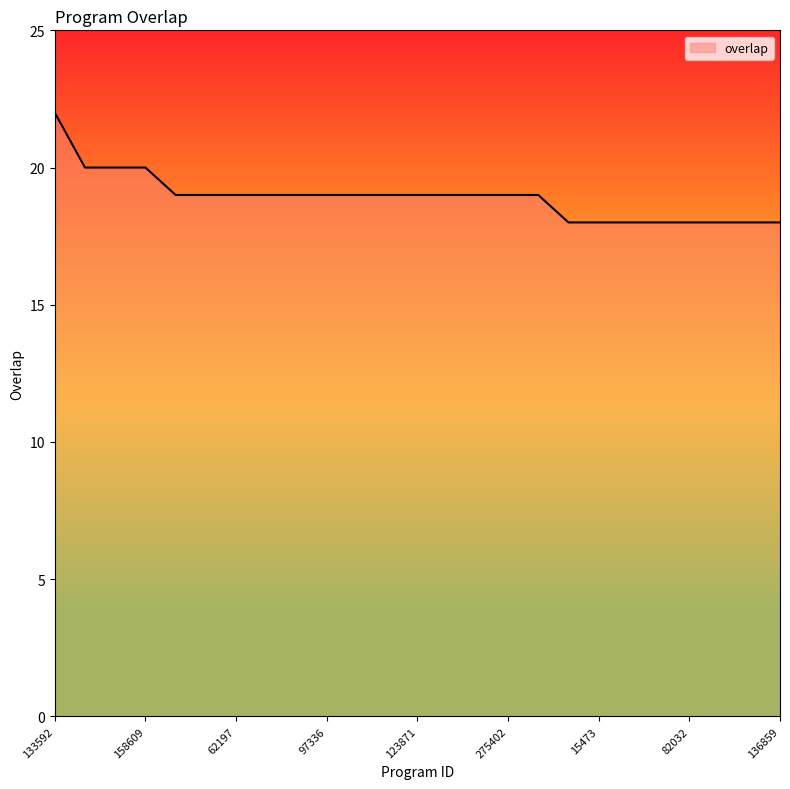

What is the difference between the maximum and minimum values?

4